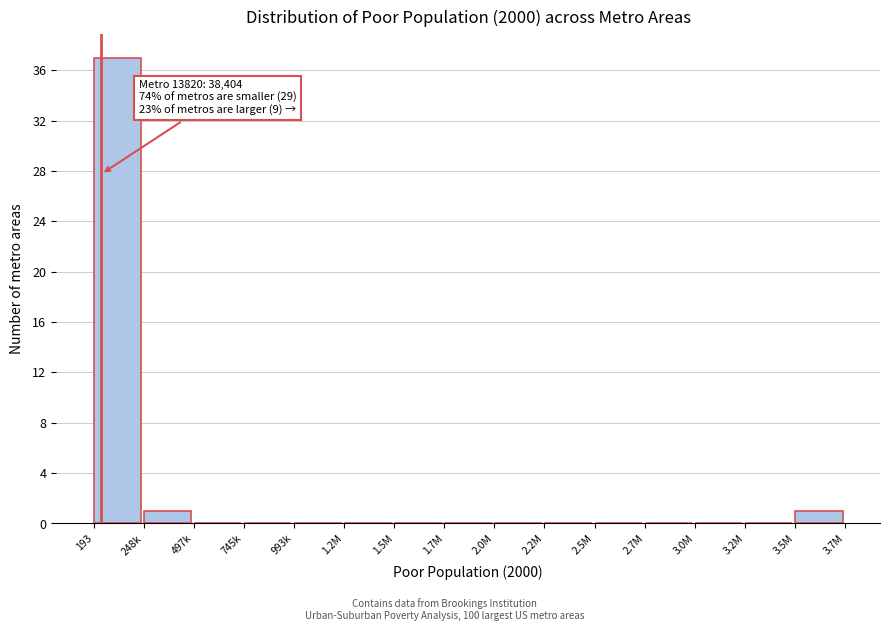

Reading right to left, what are all the values shown in this chart?

3.5M=1	3.2M=0	3.0M=0	2.7M=0	2.5M=0	2.2M=0	2.0M=0	1.7M=0	1.5M=0	1.2M=0	993k=0	745k=0	497k=0	248k=1	193=37